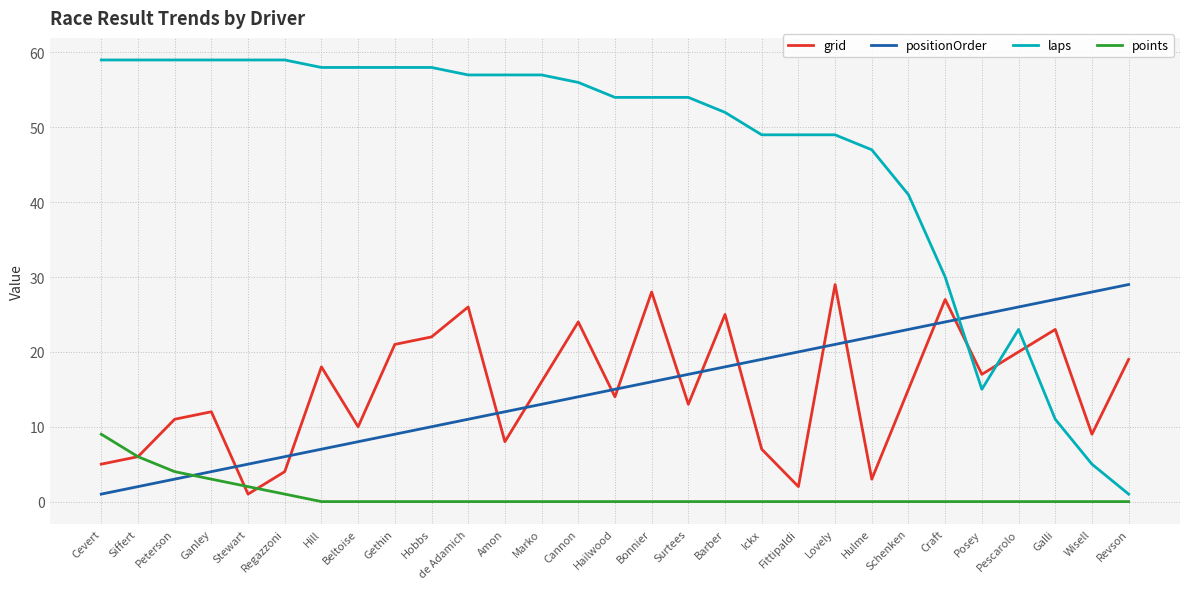

What is the difference between the maximum and second lowest values in the grid series?

27